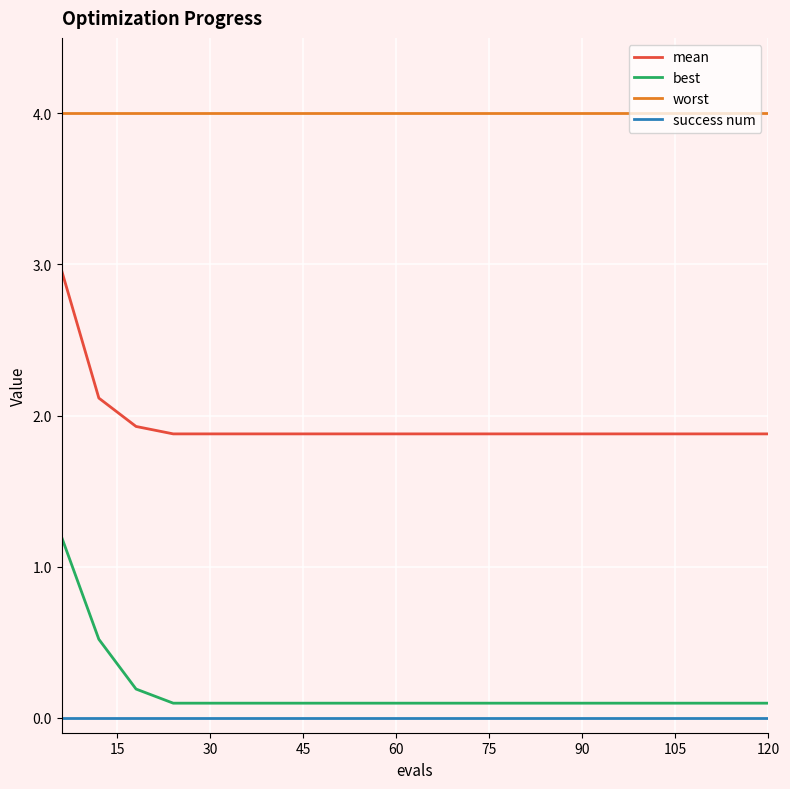

Rank the series by their maximum value, from highest to lowest.

worst, mean, best, success num